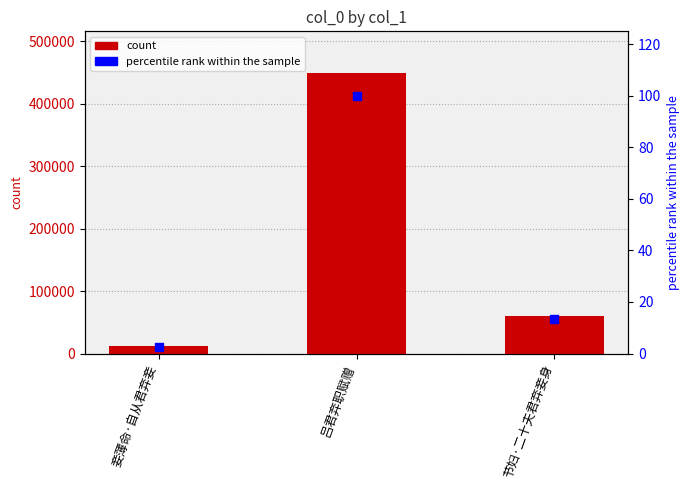

At which category is the sum across all series the highest?

吕君弃职赋赠